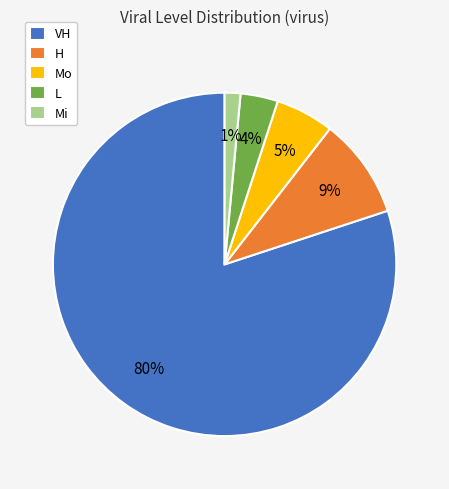

Count the number of slices in the pie.

5